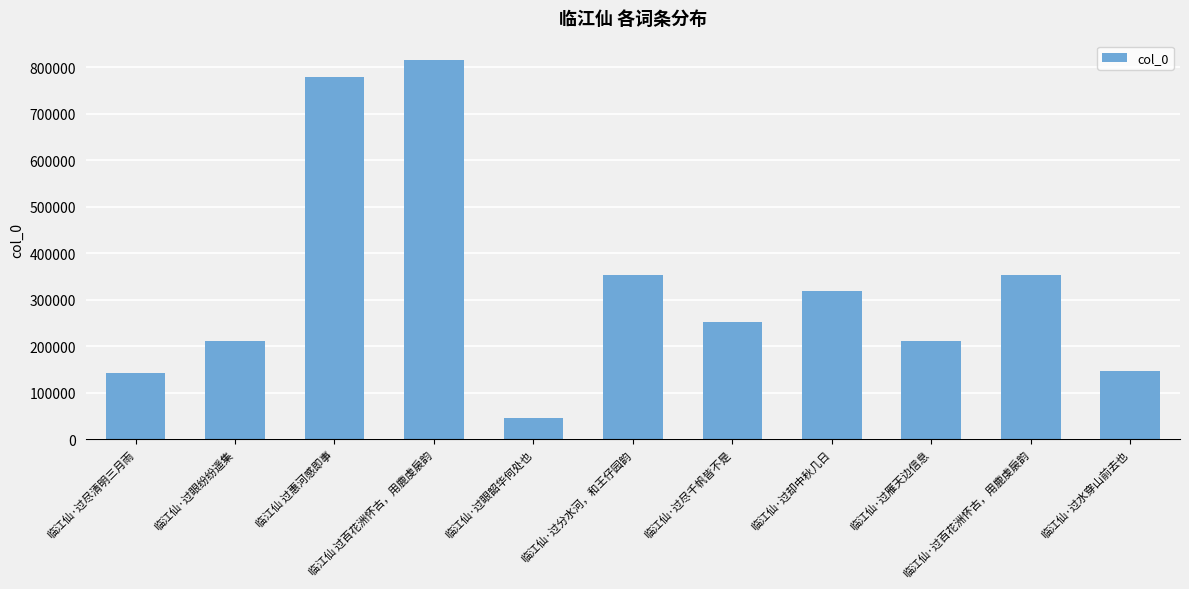

Approximately how many times larger is the value at 临江仙 过百花洲怀古，用鹿虔扆韵 compared to 临江仙·过眼纷纷遥集?

3.9